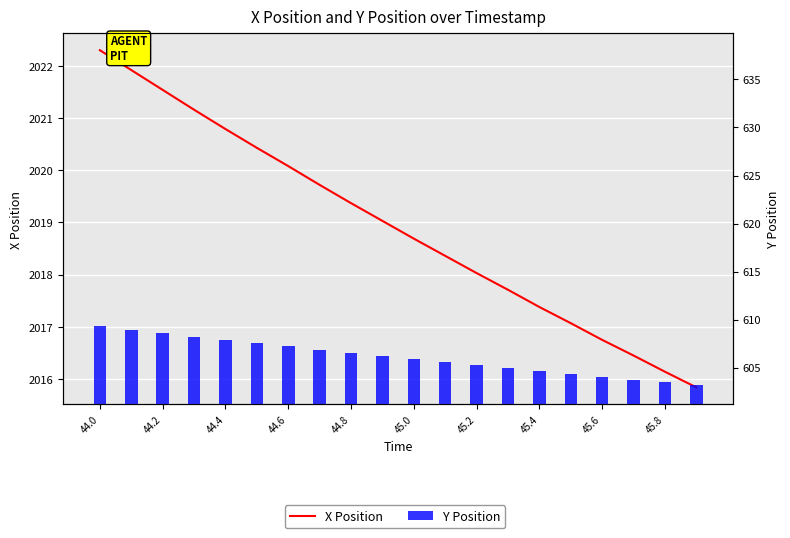

How many data points in X Position are less than 2019?

10